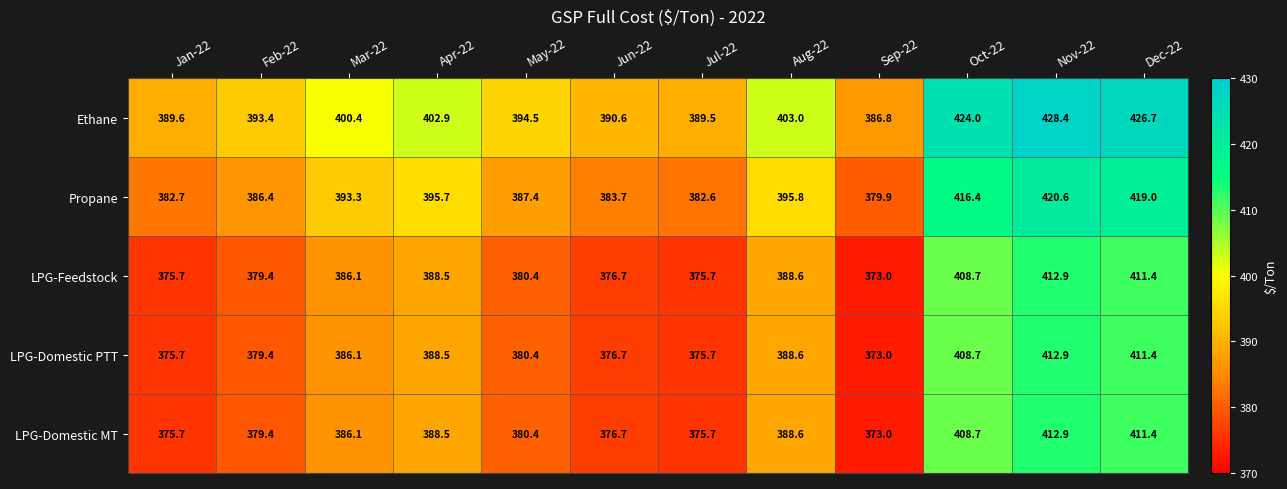

Which category has the highest value in the LPG-Domestic MT series?

Nov-22